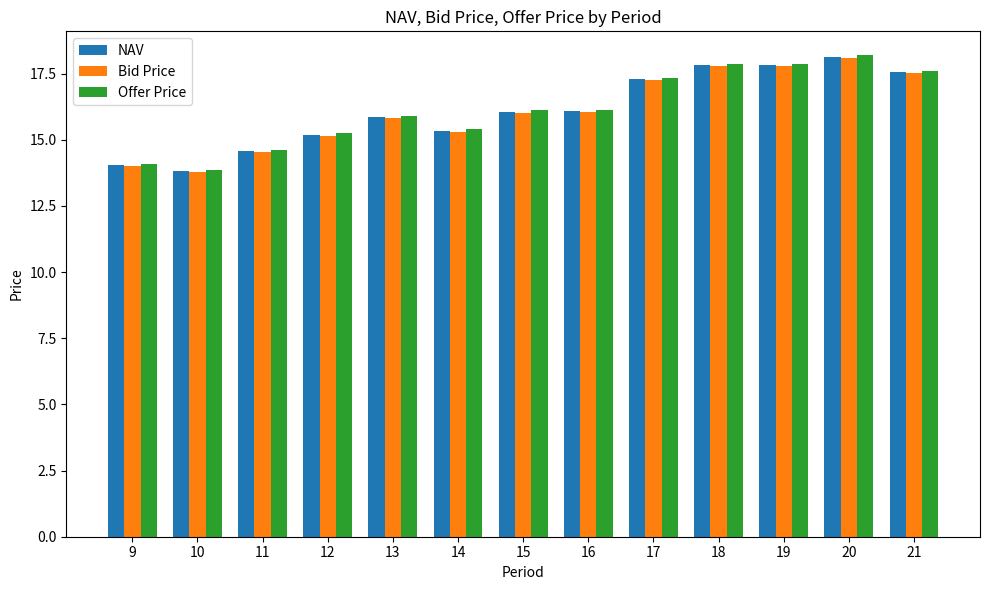

Is it true that Offer Price equals 15.4 at 14?

True